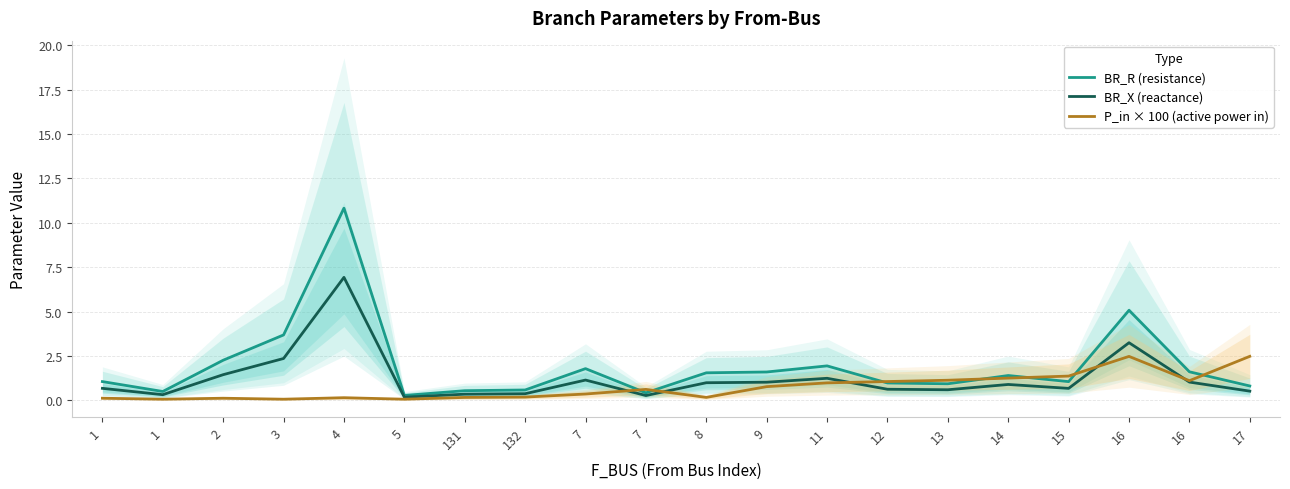

What are all the series names shown in the legend?

BR_R (resistance), BR_X (reactance), P_in × 100 (active power in)